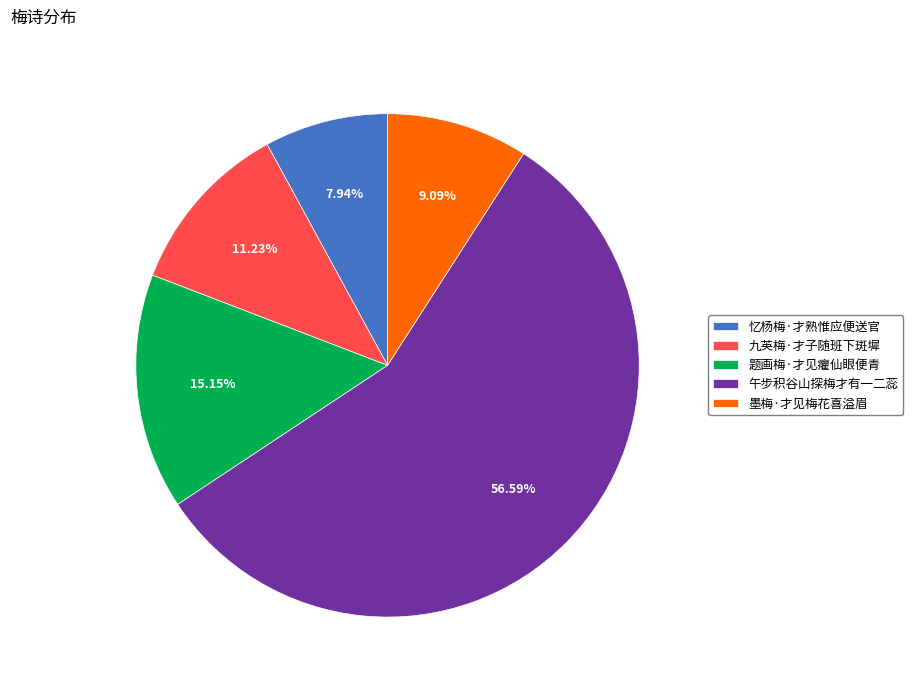

Rank the categories by value from highest to lowest.

午步积谷山探梅才有一二蕊, 题画梅·才见癯仙眼便青, 九英梅·才子随班下斑墀, 墨梅·才见梅花喜溢眉, 忆杨梅·才熟惟应便送官